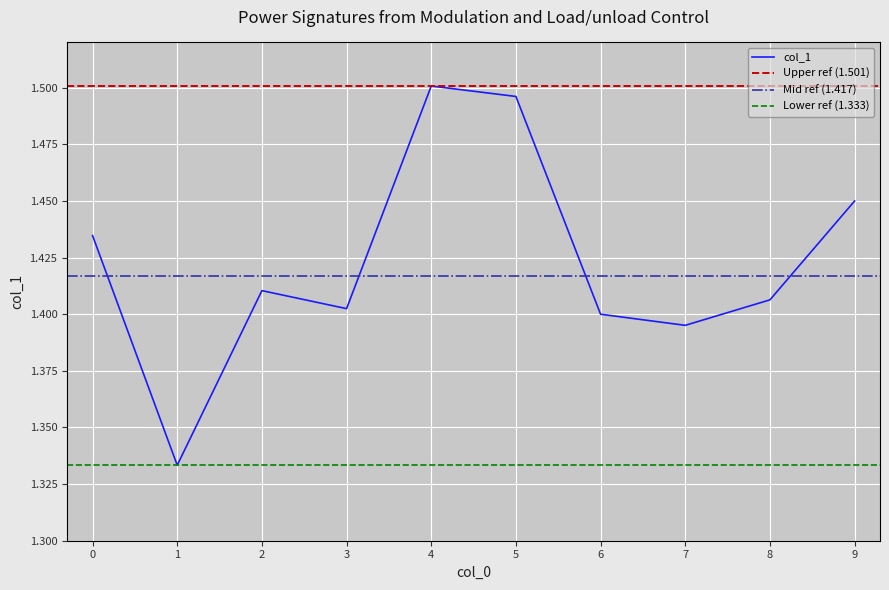

Between 9 and 7, which is larger?

9